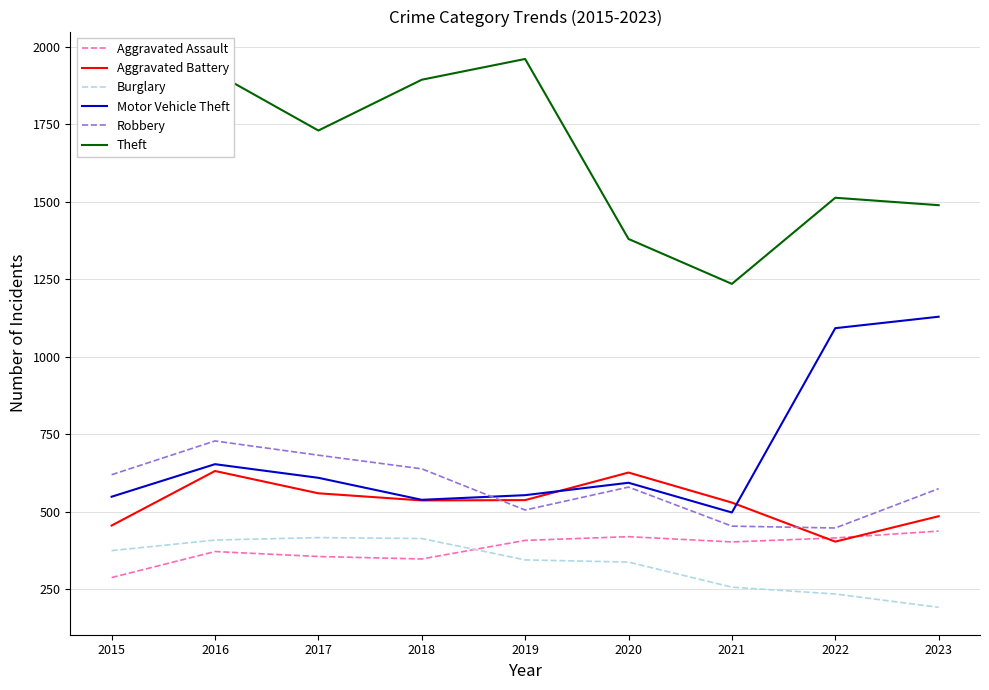

Between which two adjacent categories do Robbery and Motor Vehicle Theft first intersect?

2018 and 2019